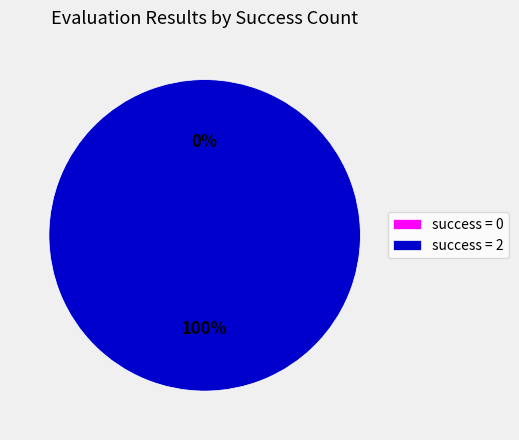

Which category accounts for the majority?

2